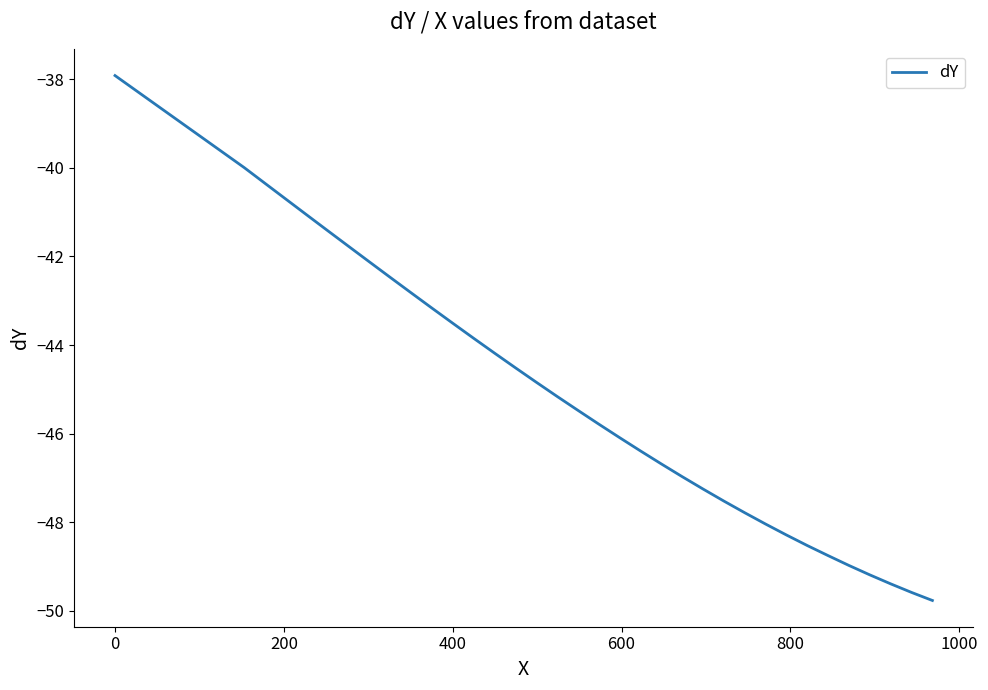

What is the sum of all values?

-1775.1